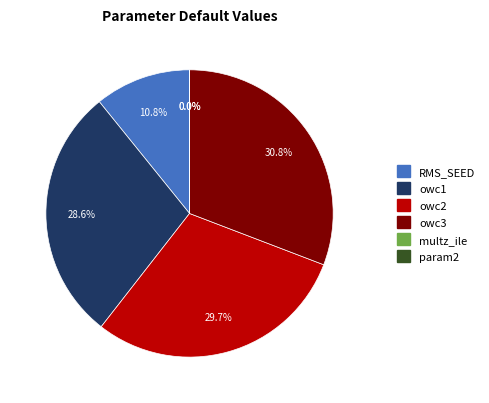

What percentage is the owc1 slice, to the nearest percent?

29%